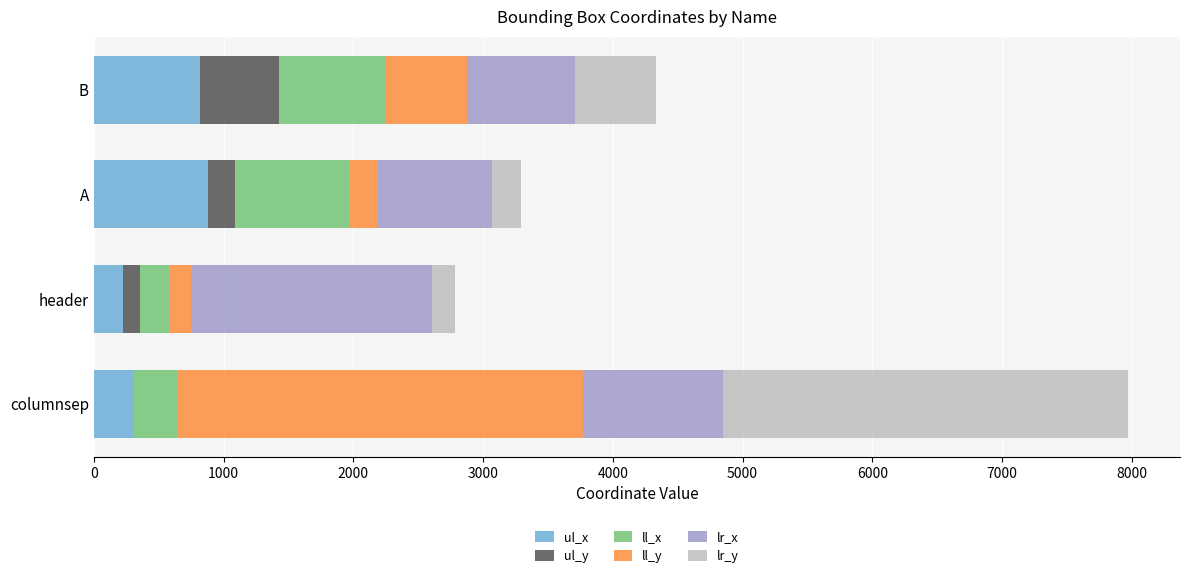

What is the highest value of the ul_x series?

879